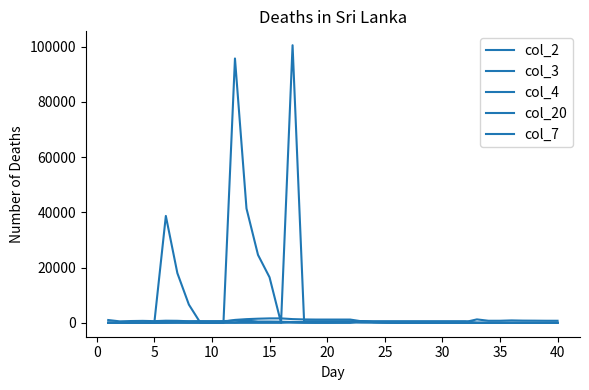

How many lines are shown in the chart?

5